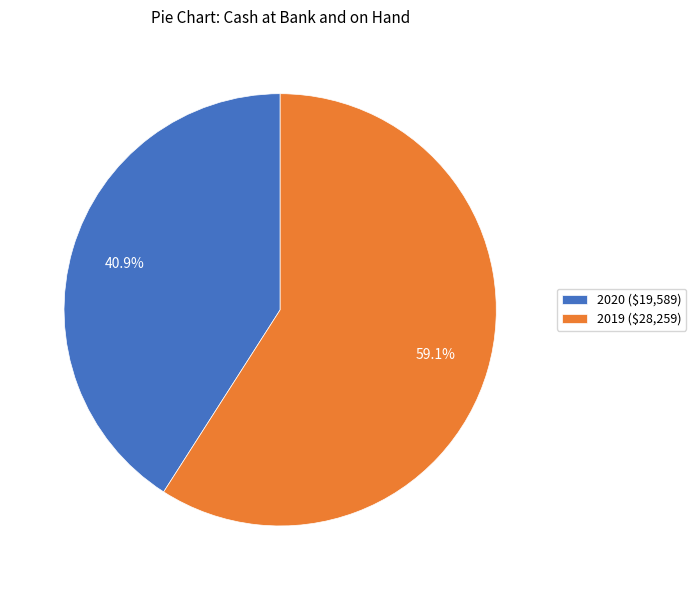

To the nearest percent, what percentage of the pie is 2020?

41%